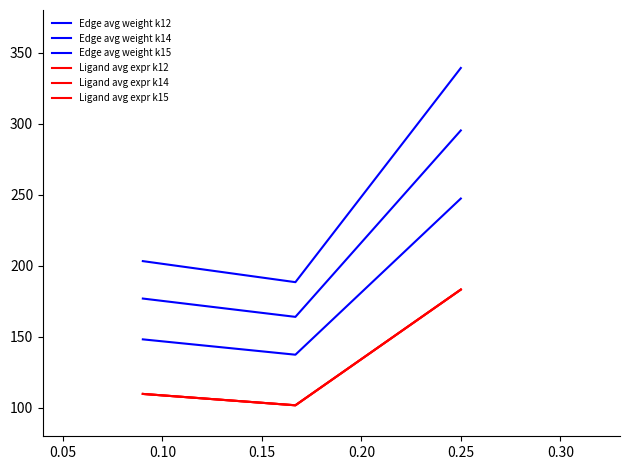

What is the maximum value for Ligand avg expr k14?

183.2